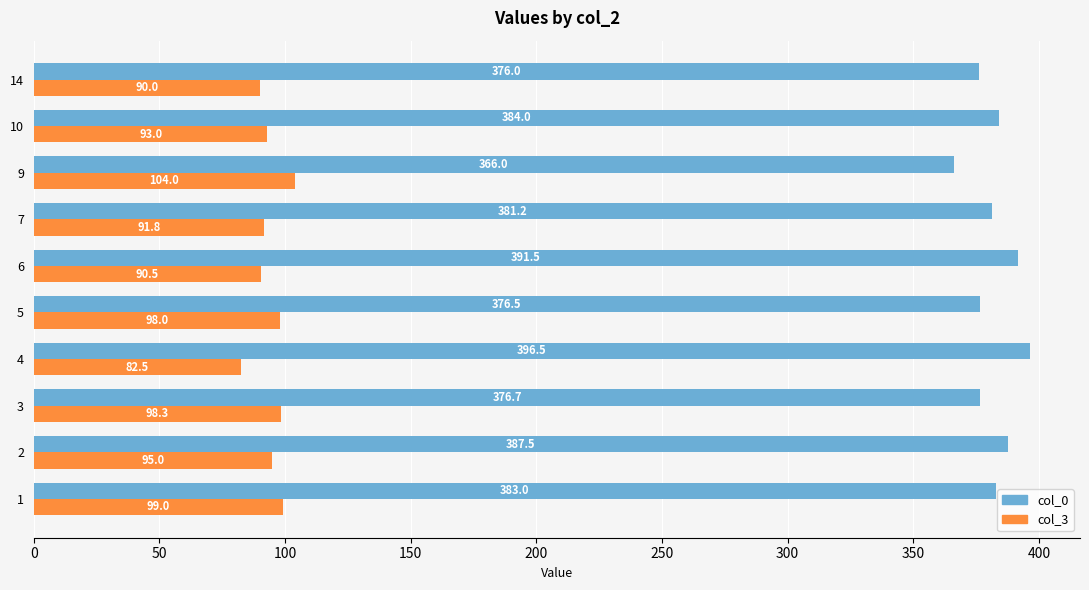

Read the col_3 value at 9.

104.0